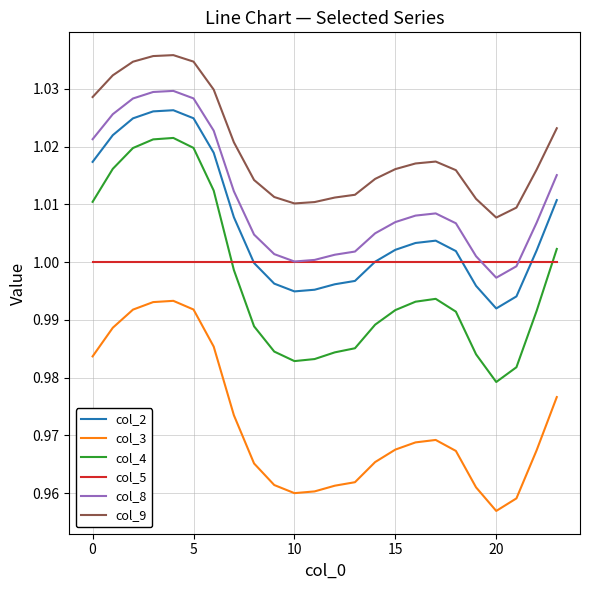

Which series has the largest total across all categories?

col_9